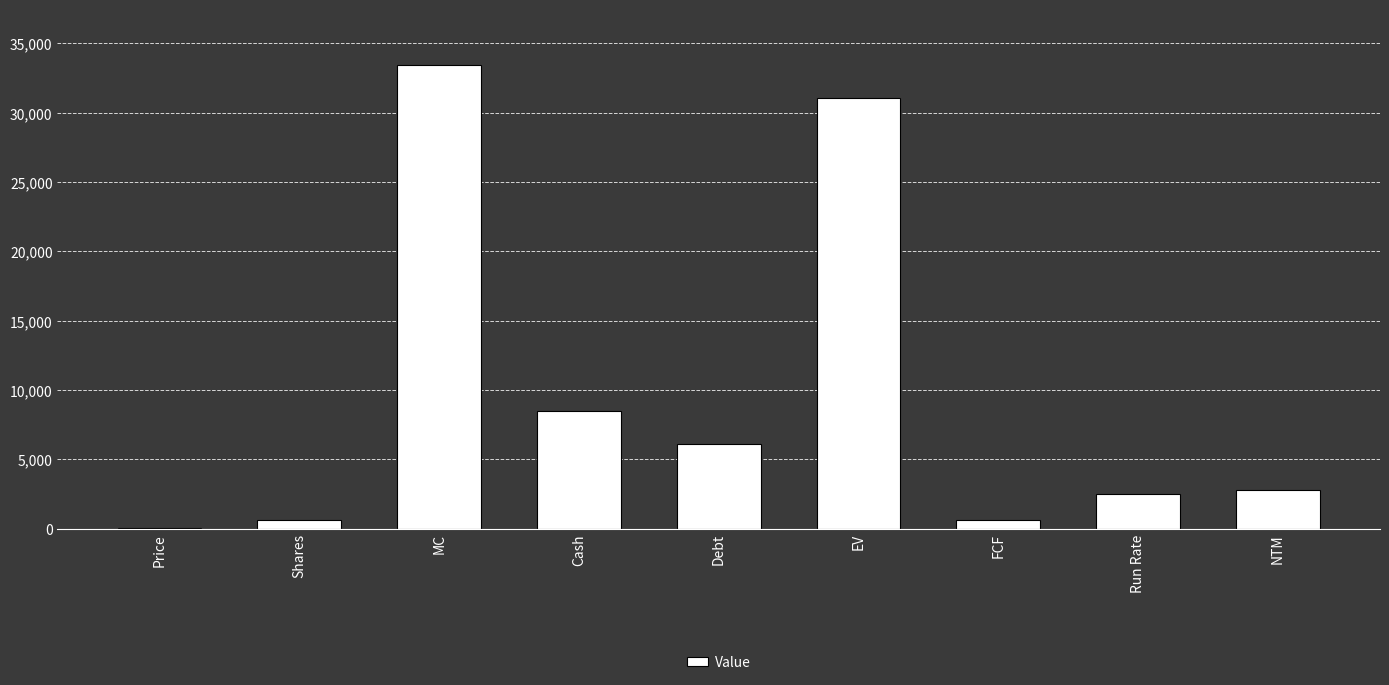

What is the sum of the values at Cash and Run Rate?

10990.7